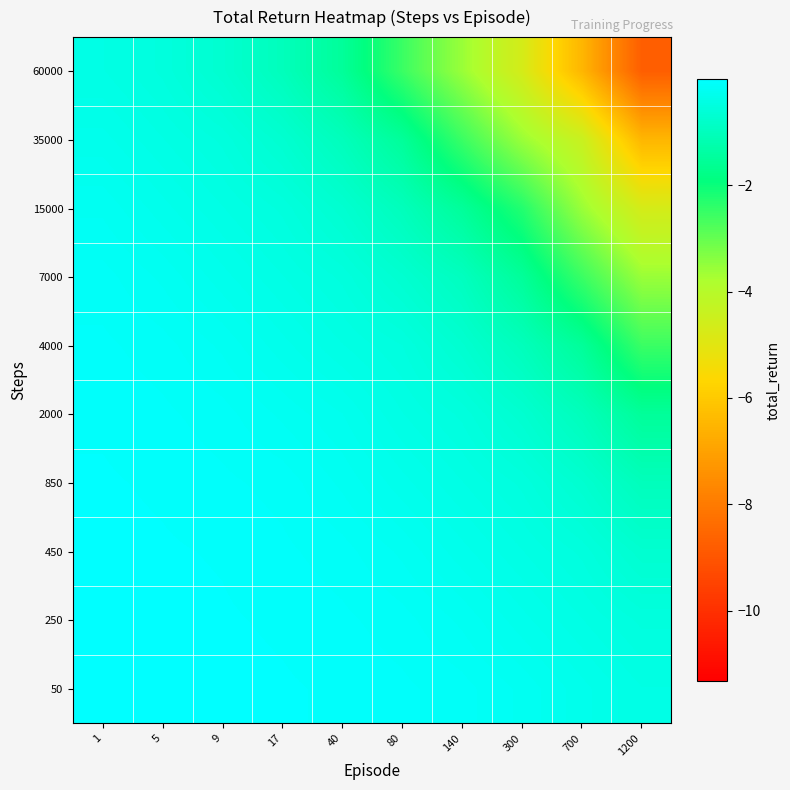

What is the total value across all series at 300?

-15.1